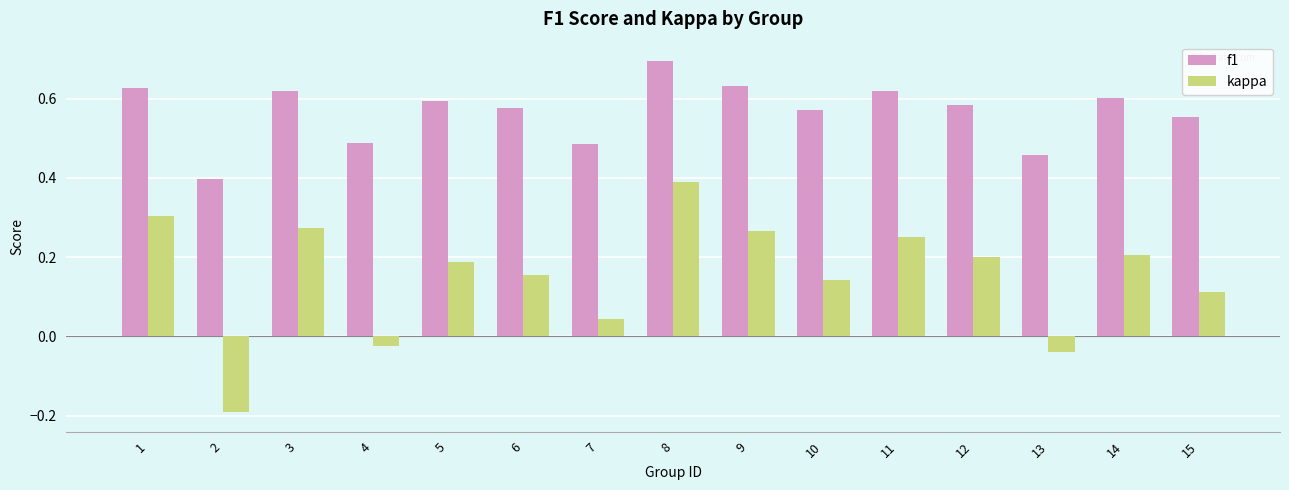

Which series has the largest range (max minus min)?

kappa